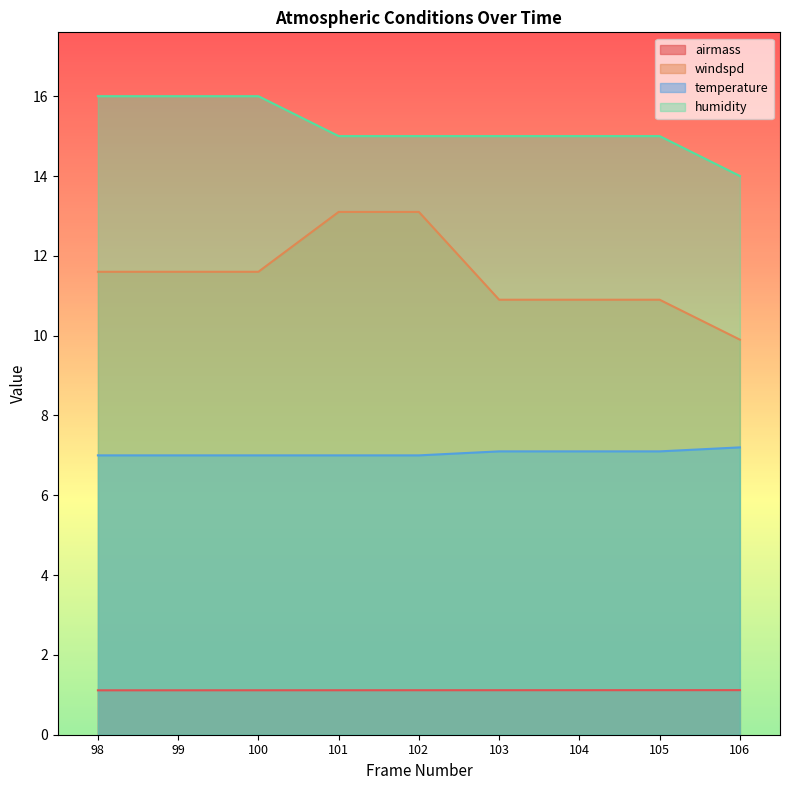

What is the difference between the maximum and second lowest values in the humidity series?

1.0